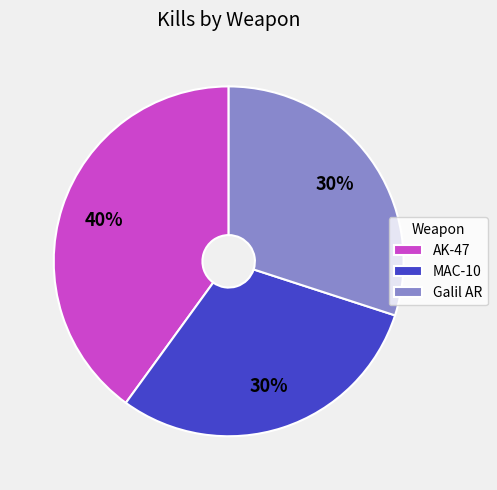

To the nearest percent, what portion does AK-47 represent?

40%